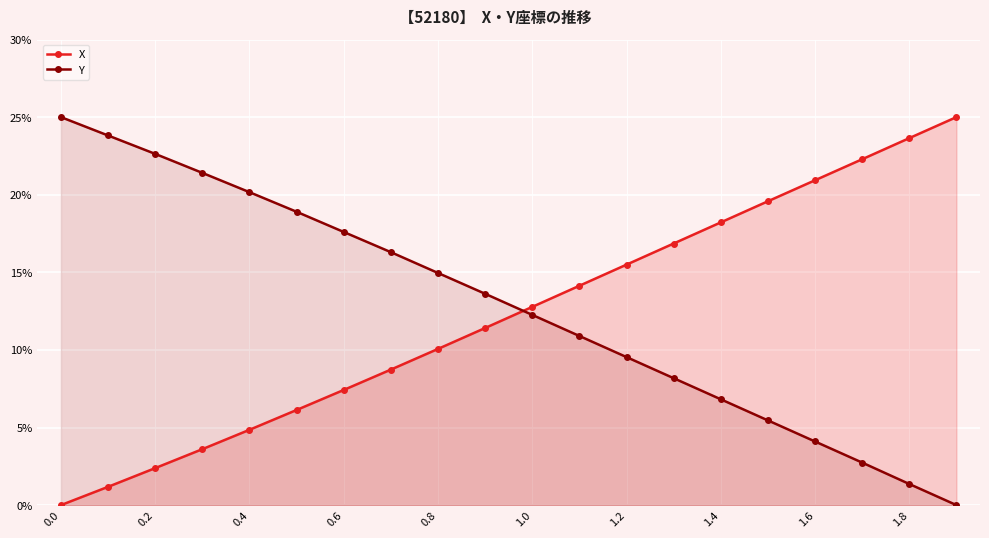

What is the approximate value of X at 1.8?

0.2